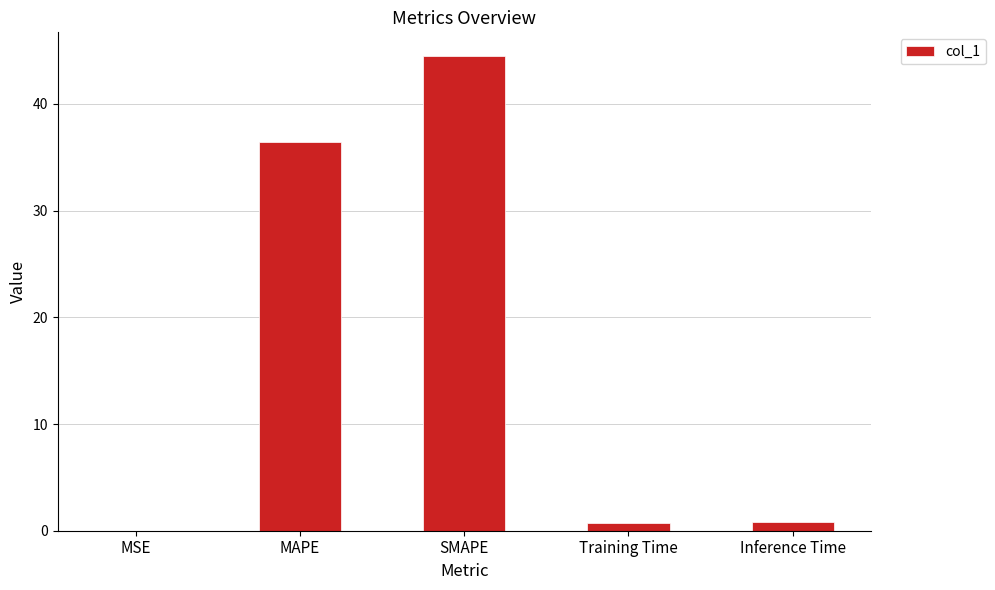

The value at Inference Time is 0.8. True or false?

True